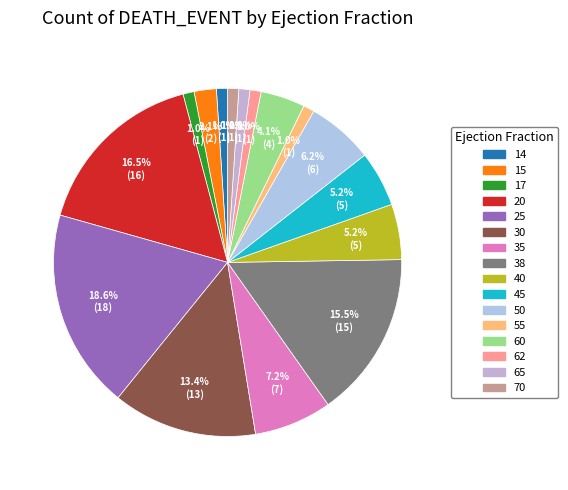

The 70 slice represents 1% of the pie. True or false?

True